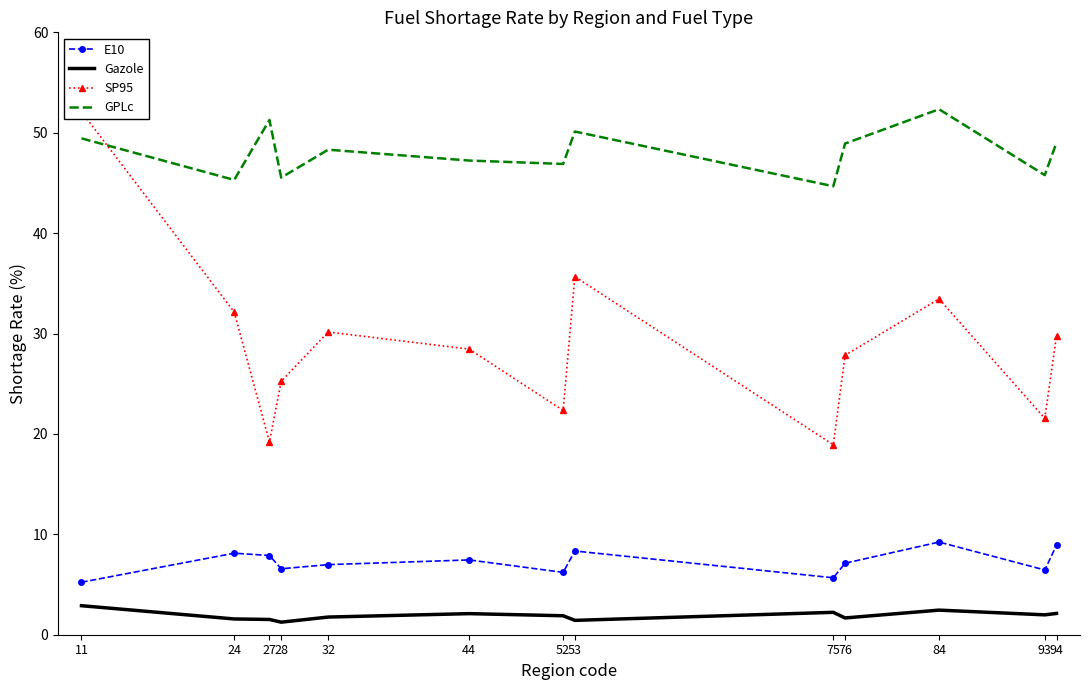

Which series has the largest total across all categories?

GPLc